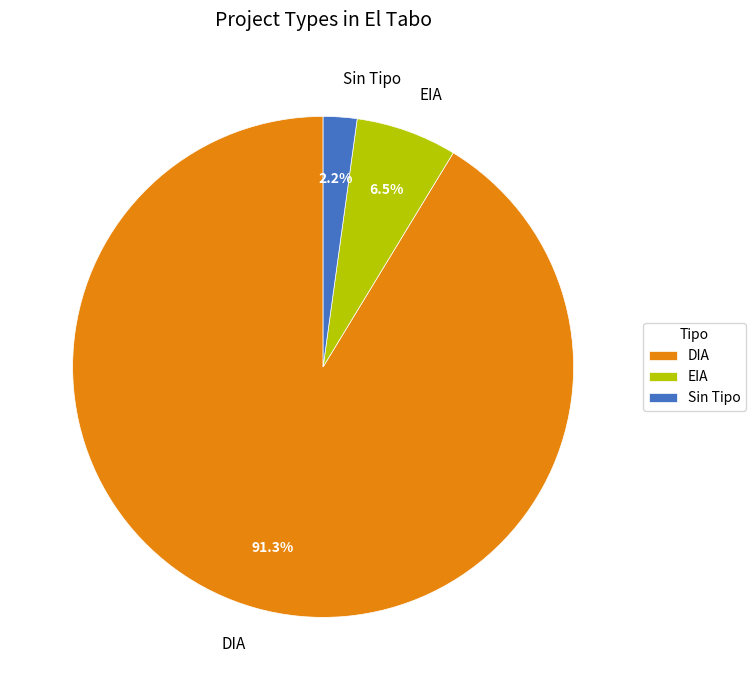

Do EIA and DIA together represent more than half of the pie?

Yes